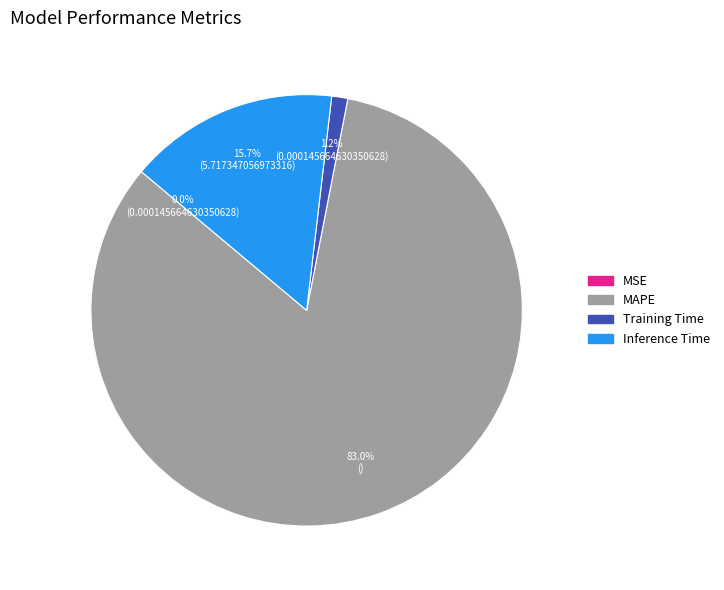

What percentage is the Inference Time slice, to the nearest percent?

16%